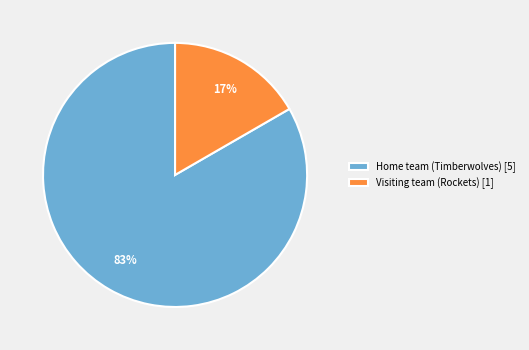

Do Home team (Timberwolves) and Visiting team (Rockets) together represent more than half of the pie?

Yes